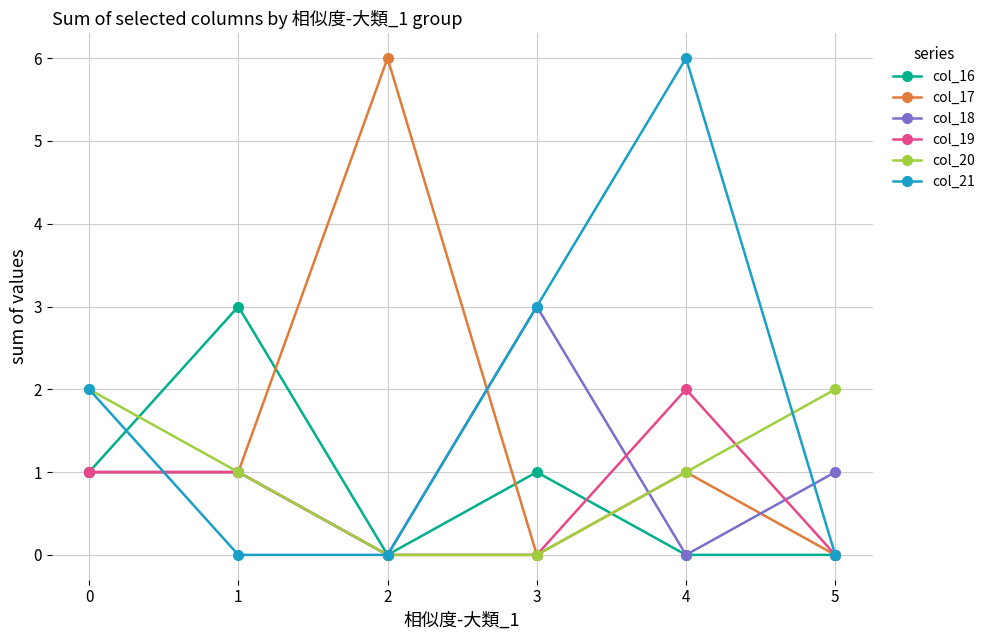

Does the chart display data point markers on the line(s)?

Yes